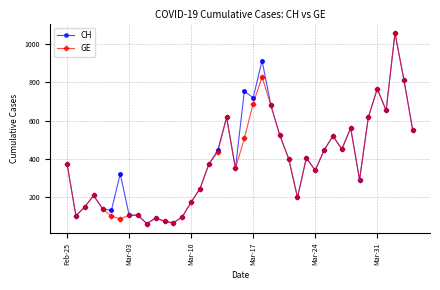

What are all the series names shown in the legend?

CH, GE